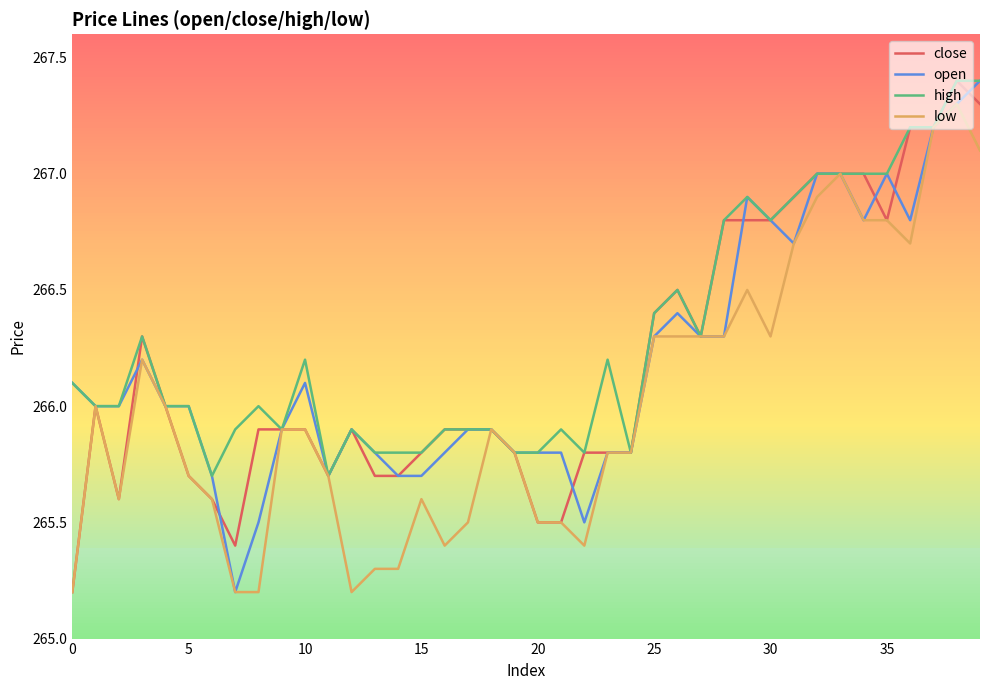

How many lines are shown in the chart?

4